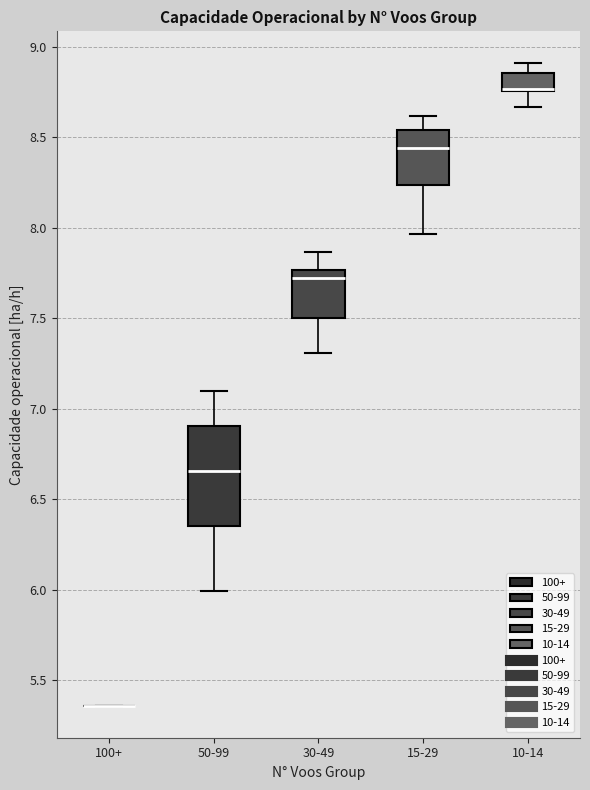

Comparing the boxes themselves (not the whiskers), which one is the tallest?

50-99